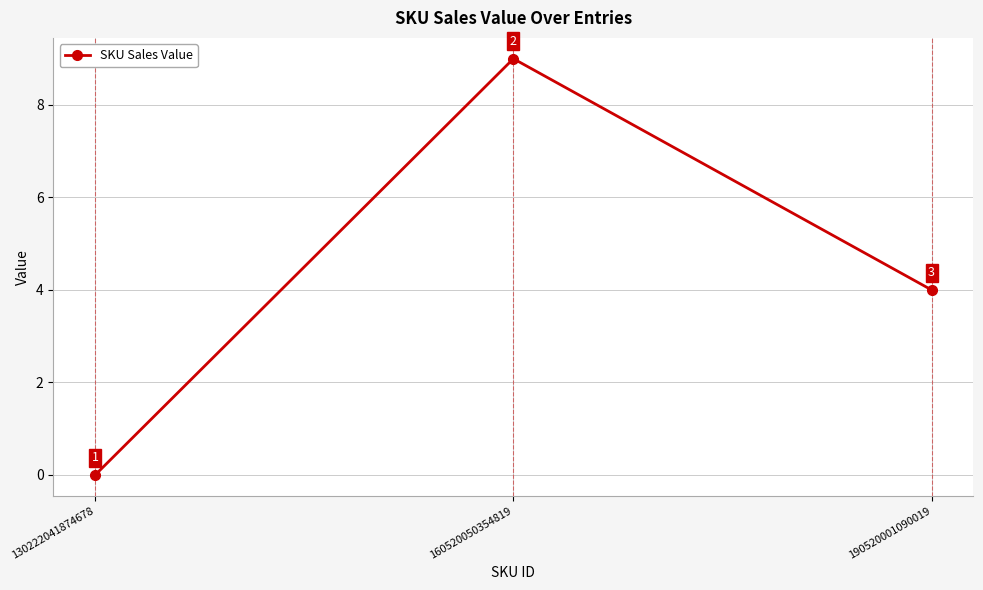

Which has a higher value, 190520001090019 or 130222041874678?

190520001090019